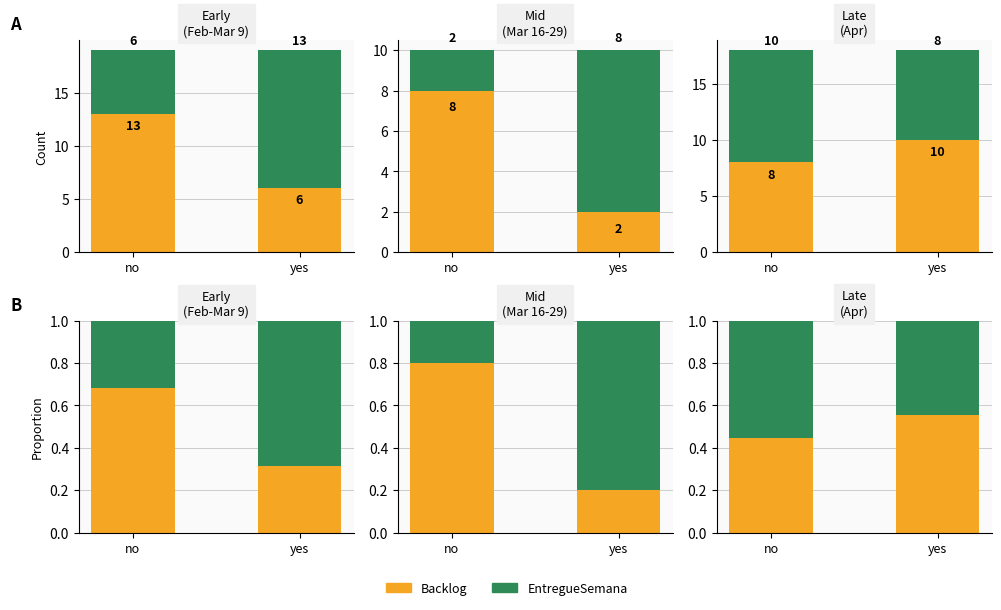

Does the chart contain any negative values?

No